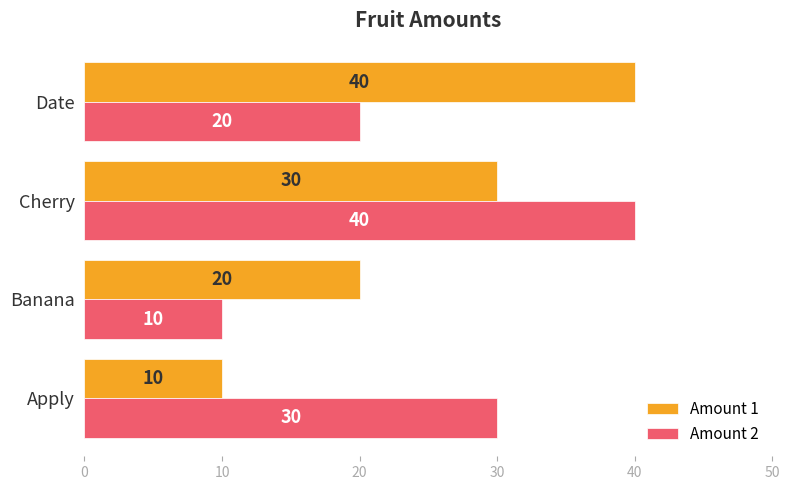

How many values in the Amount 2 series are below 30?

2